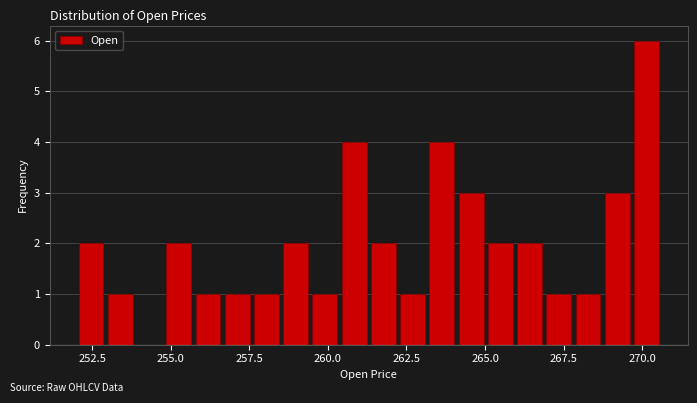

Read against the x-axis, roughly where is the centre of the tallest bar?

270.0